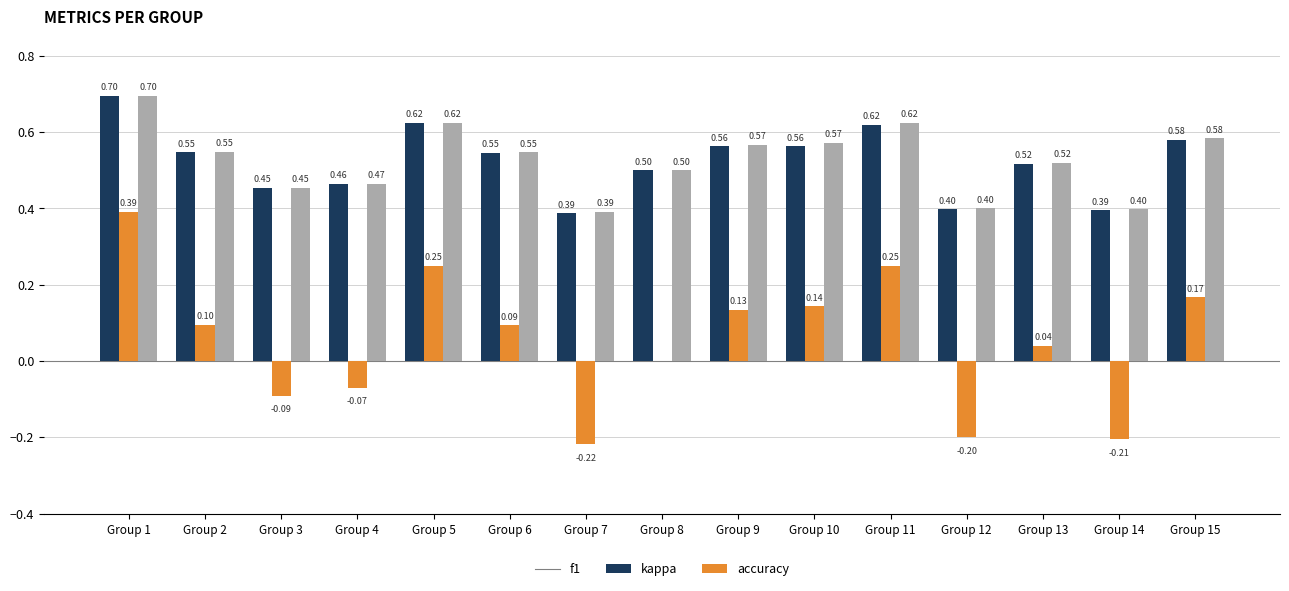

Does the chart contain stacked bars?

No